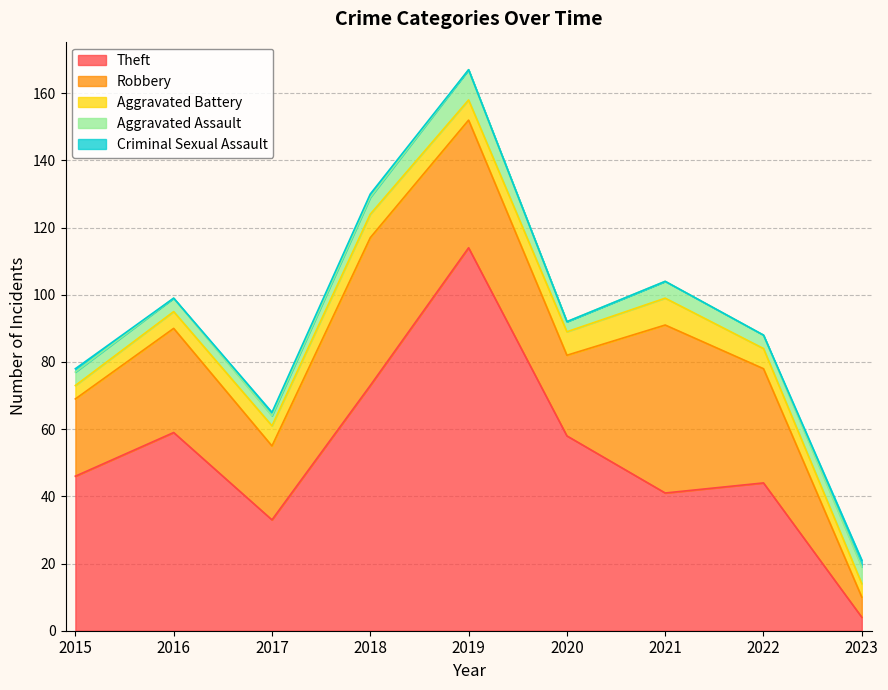

Count the number of categories in the chart.

9